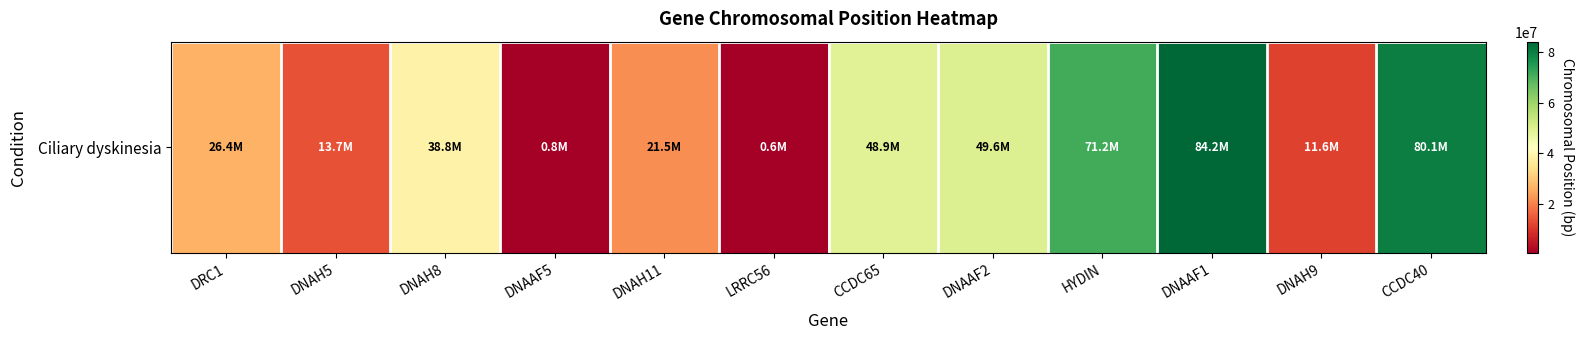

Which label corresponds to the largest value in the chart?

DNAAF1